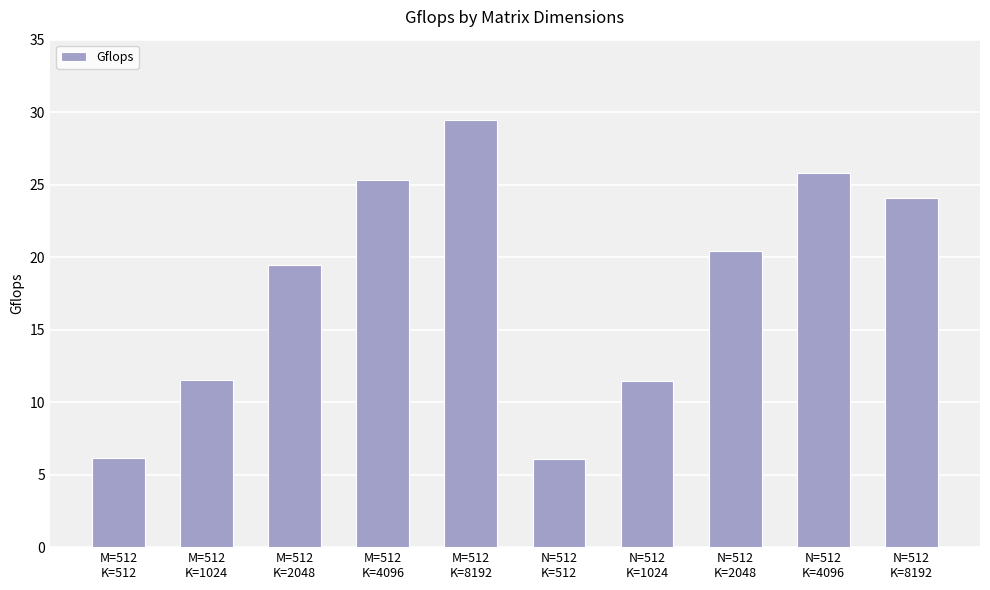

What is the minimum value shown in the chart?

6.1